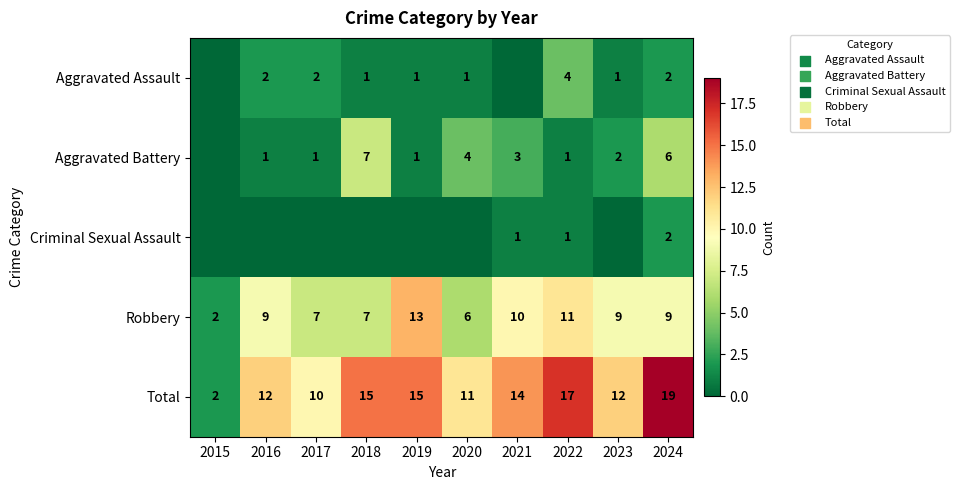

Between 2018 and 2016, which is larger?

2016